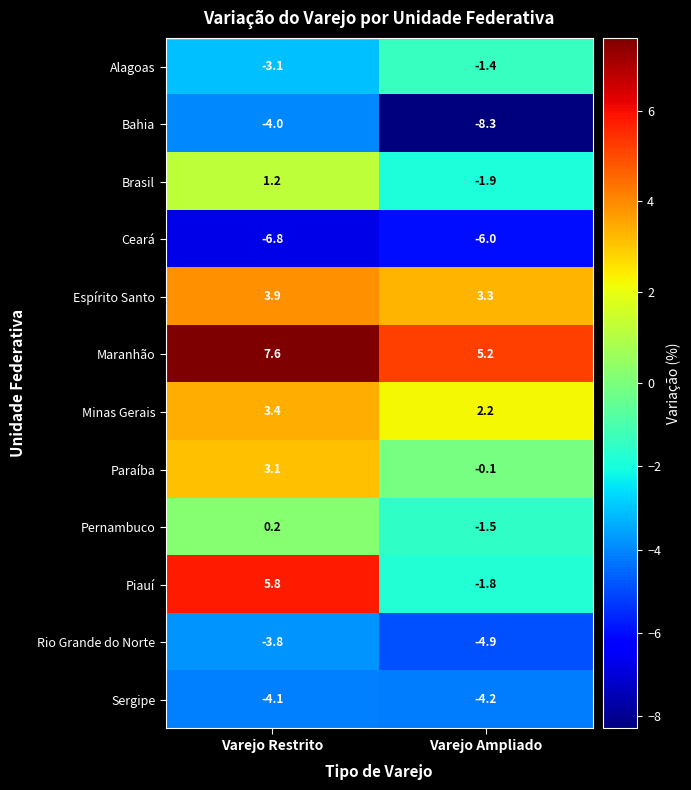

At how many categories does at least one series exceed 6?

1